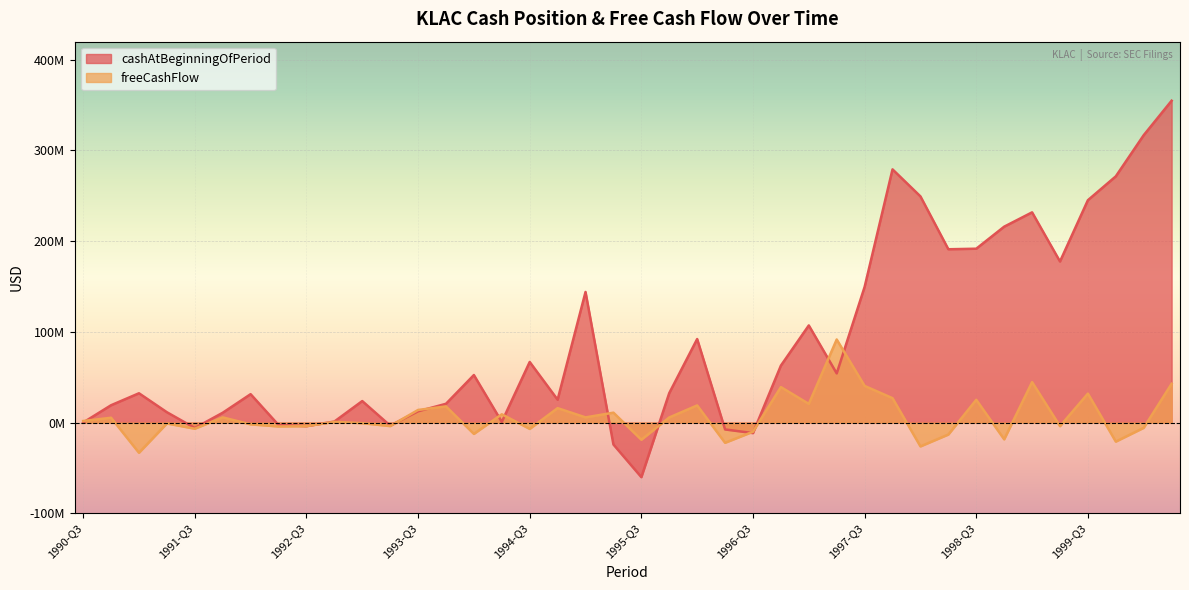

Rank the categories by freeCashFlow value from lowest to highest.

1991-Q1, 1998-Q1, 1996-Q2, 1999-Q4, 1995-Q3, 1998-Q4, 1998-Q2, 1994-Q1, 1996-Q3, 1994-Q3, 1991-Q3, 2000-Q1, 1992-Q2, 1992-Q3, 1999-Q2, 1993-Q2, 1992-Q1, 1991-Q2, 1993-Q1, 1992-Q4, 1990-Q3, 1990-Q4, 1995-Q4, 1991-Q4, 1995-Q1, 1994-Q2, 1995-Q2, 1993-Q3, 1994-Q4, 1993-Q4, 1996-Q1, 1997-Q1, 1998-Q3, 1997-Q4, 1999-Q3, 1996-Q4, 1997-Q3, 2000-Q2, 1999-Q1, 1997-Q2